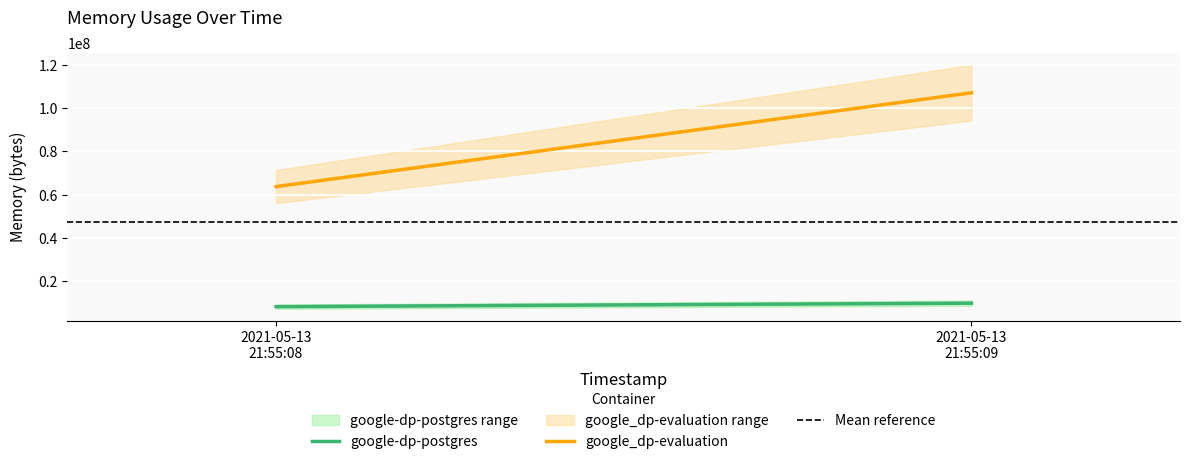

Is the value of Mean reference at 2021-05-13
21:55:08 greater than the value of google-dp-postgres at 2021-05-13
21:55:09?

Yes